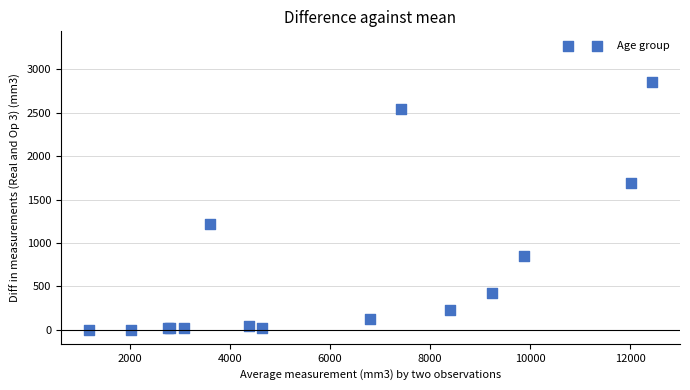

What Y value in the scatter plot is closest to 1638?

1690